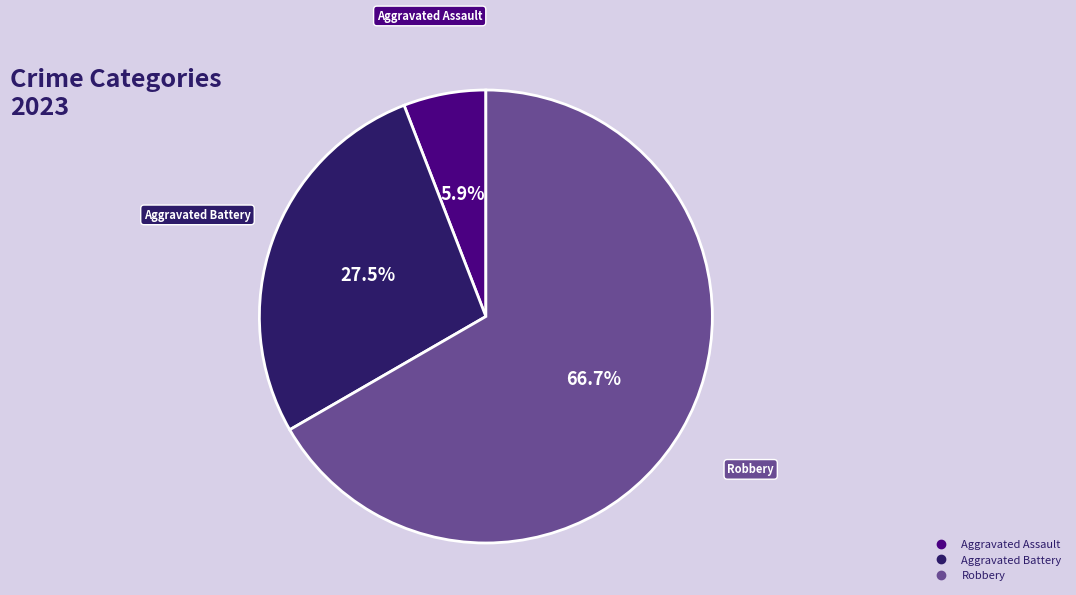

Does any single category account for the majority?

Yes